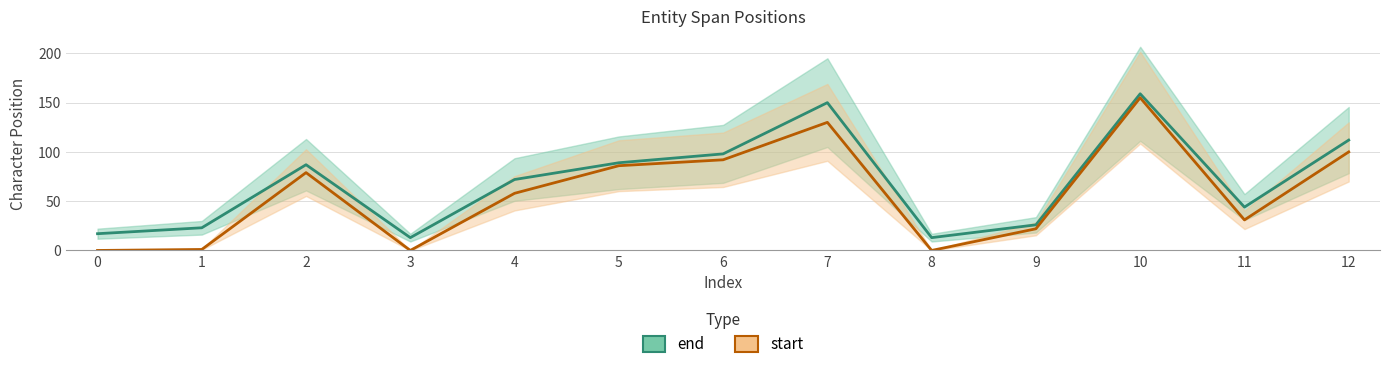

True or false: start and end cross at least once.

False